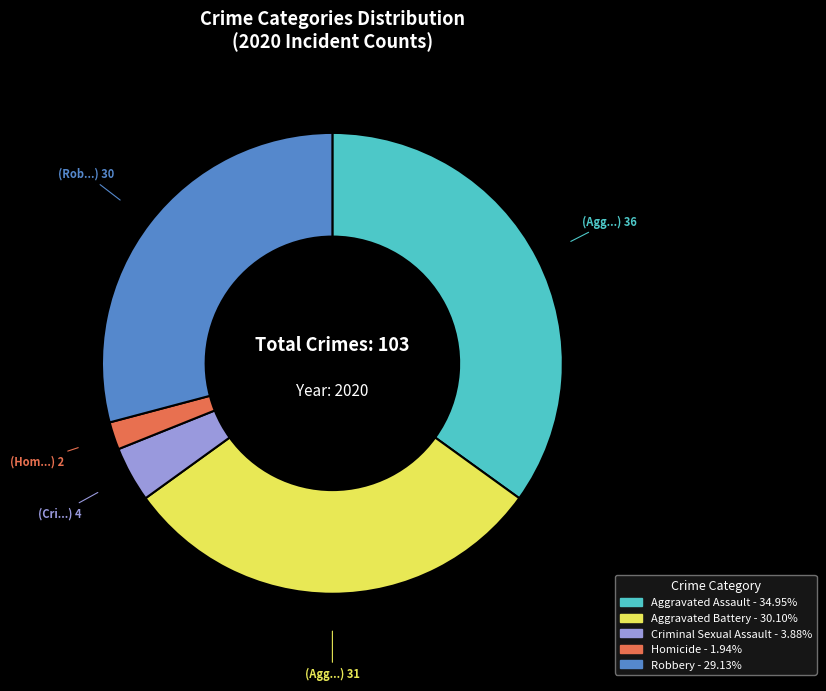

Does any single category account for the majority?

No